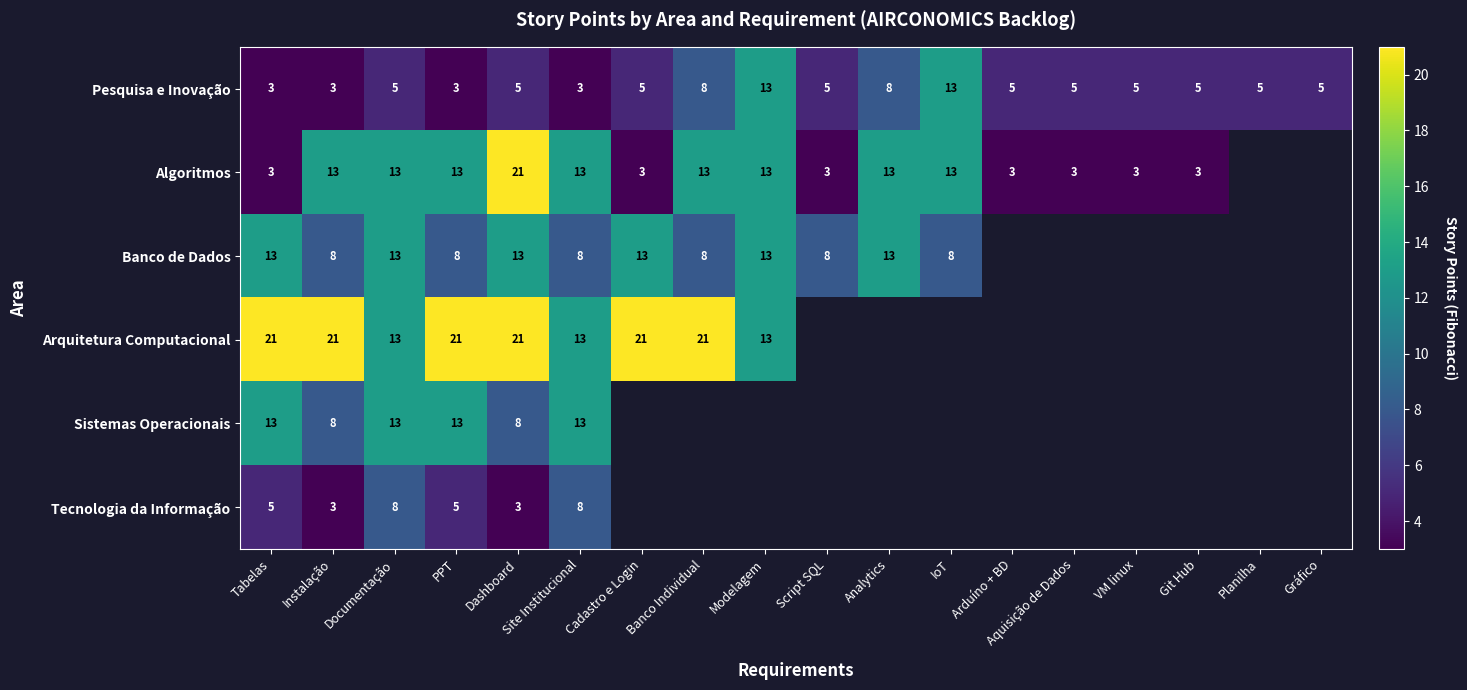

What is the minimum value for Pesquisa e Inovação?

3